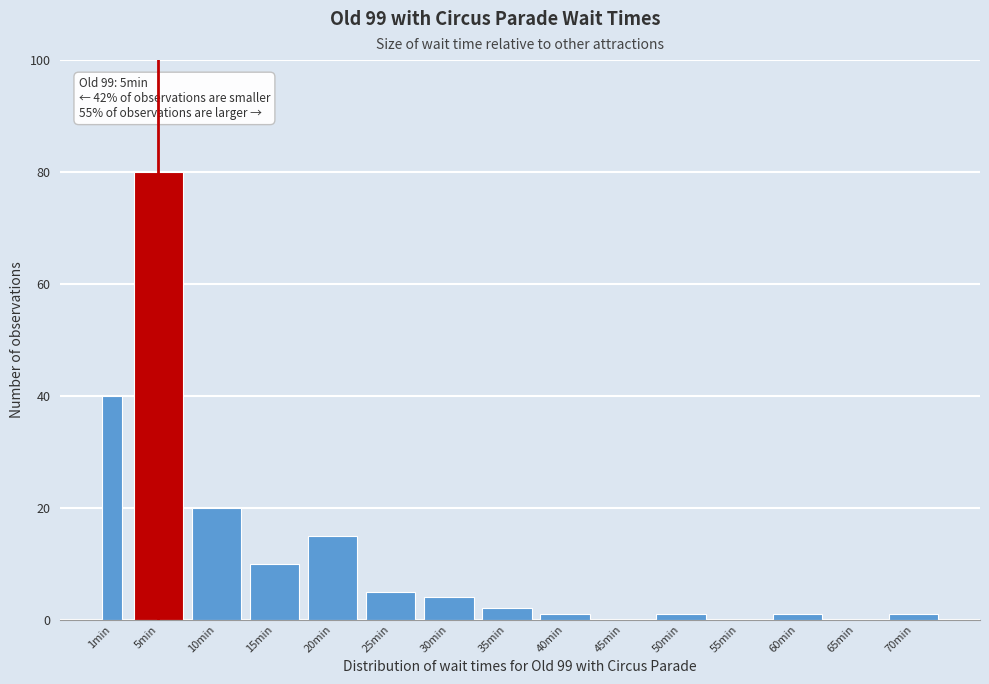

Reading right to left, extract all data points from this chart.

70min=1	65min=0	60min=1	55min=0	50min=1	45min=0	40min=1	35min=2	30min=4	25min=5	20min=15	15min=10	10min=20	5min=80	1min=40